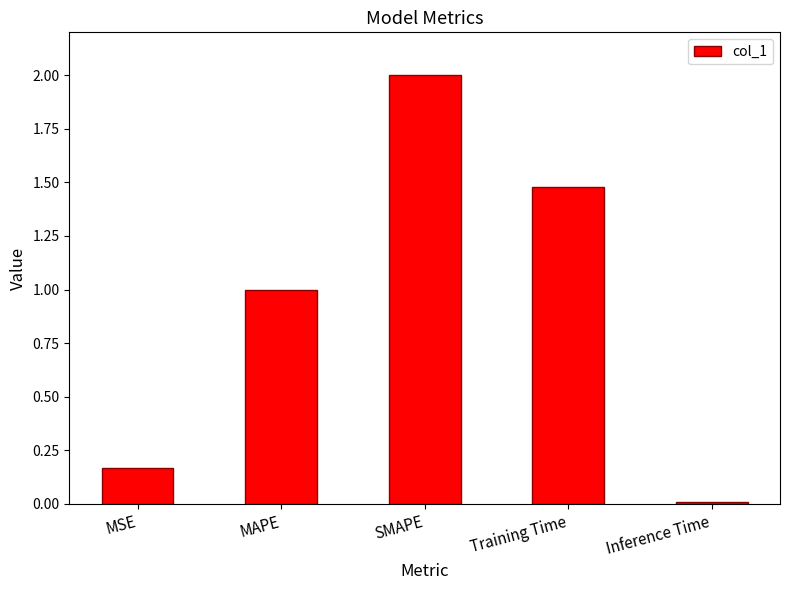

The chart shows a value of 1.5 at Training Time. True or false?

True